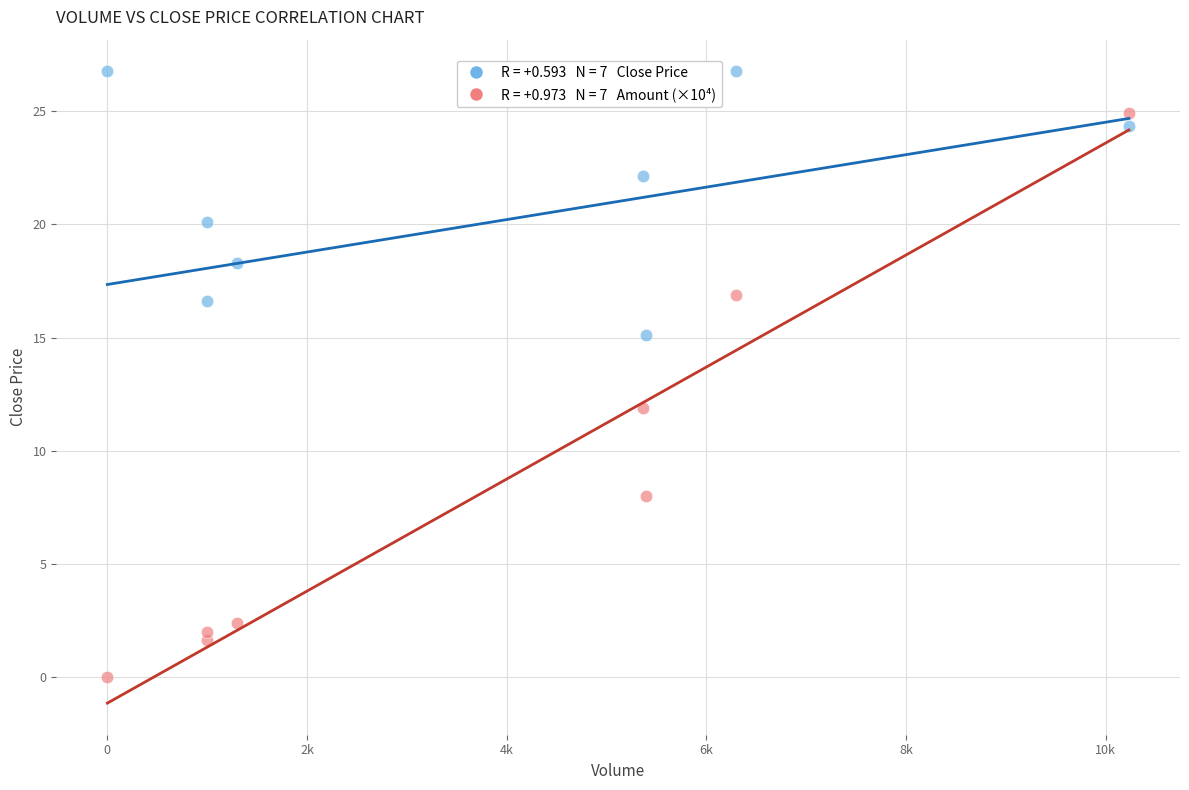

Across all series, what Y value is closest to 13?

11.9